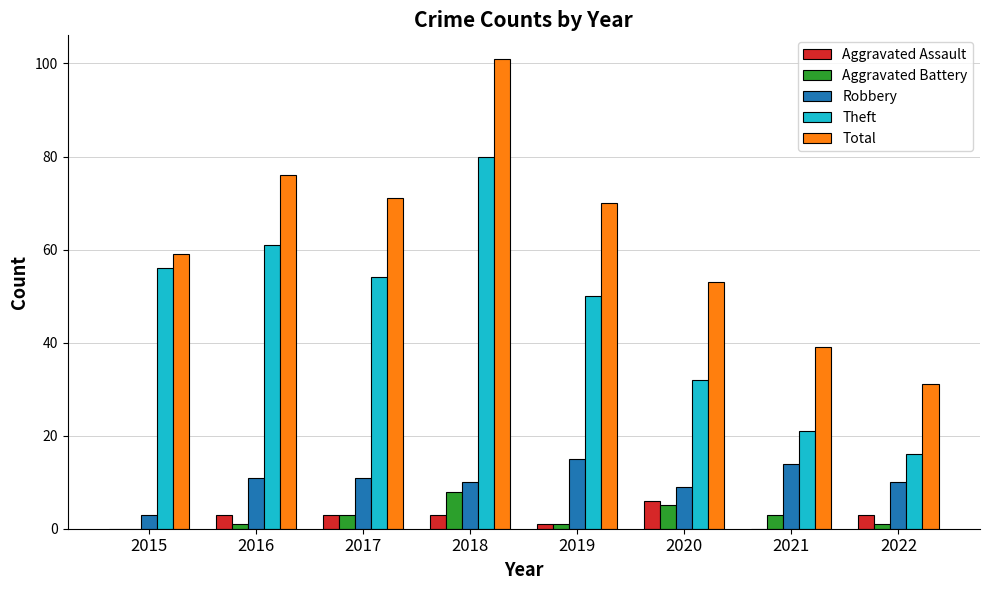

What is the sum of all Total values?

500